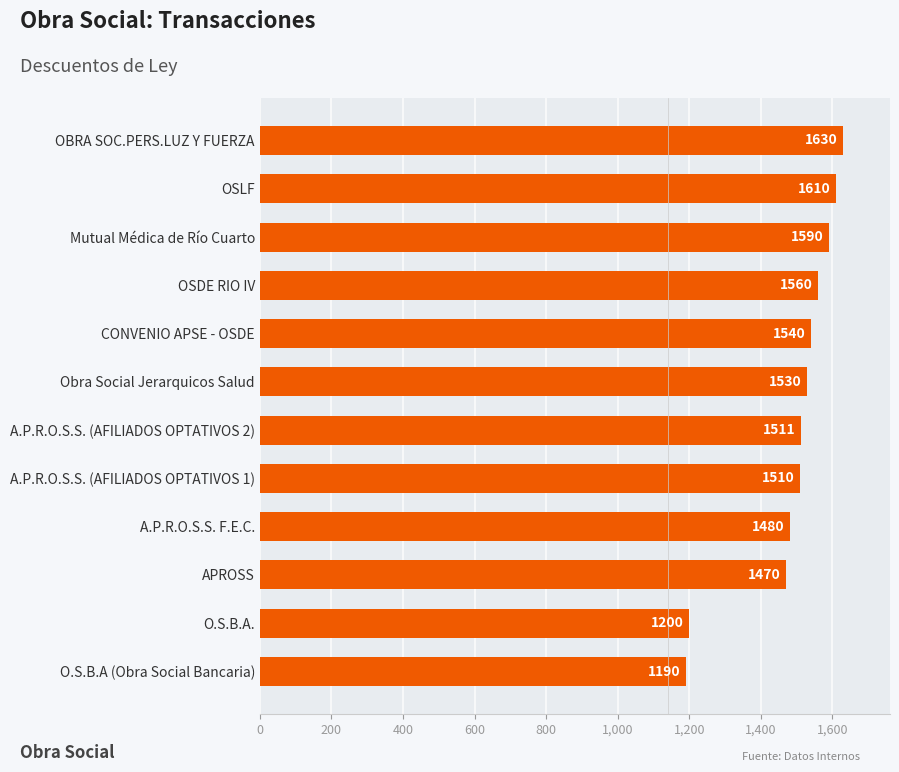

Between O.S.B.A. and Obra Social Jerarquicos Salud, which is larger?

Obra Social Jerarquicos Salud